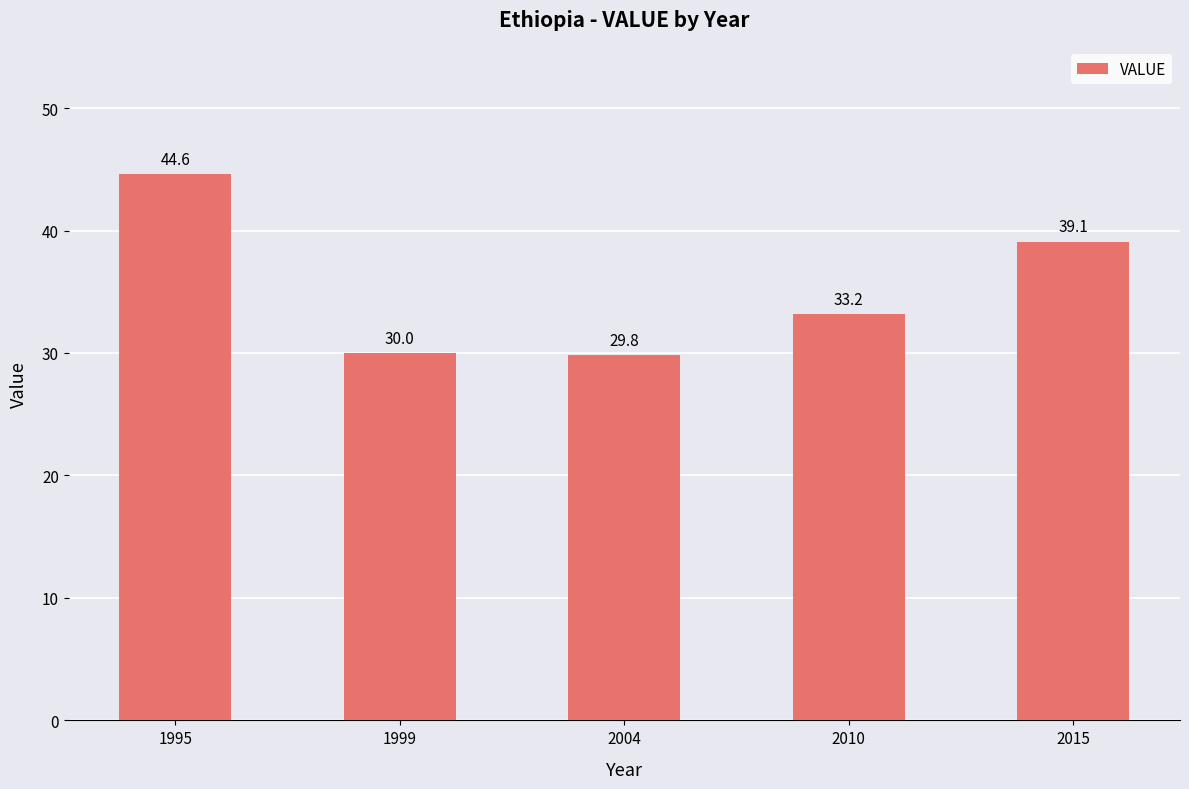

What is the change in value from 1999 to 2010?

+3.2